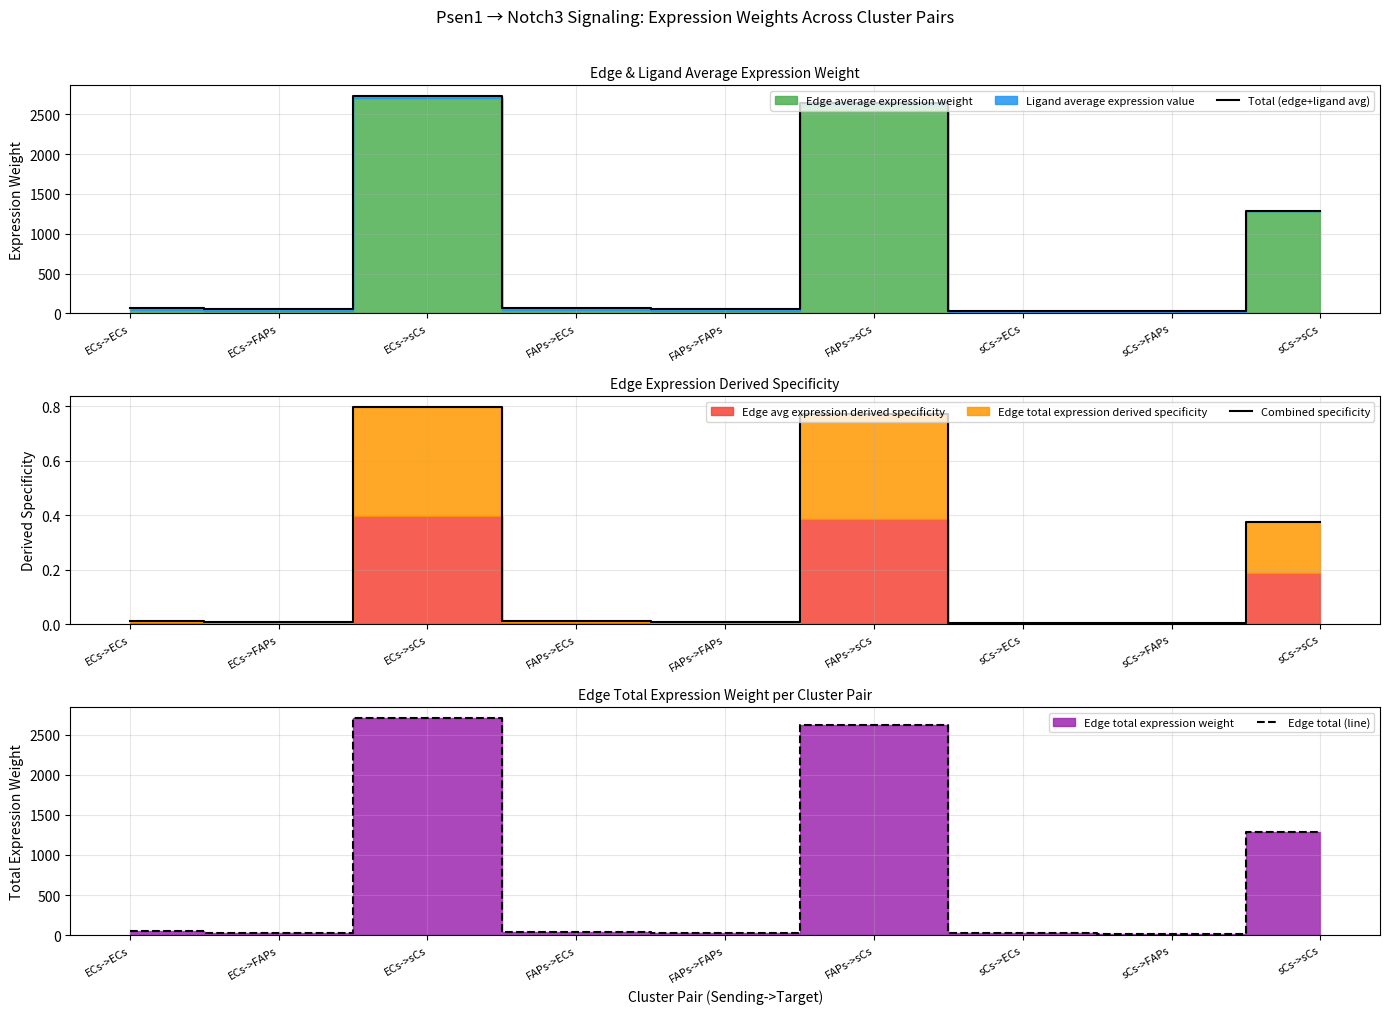

What is the value of the Edge total (line) point at the 1st from the left?

46.6